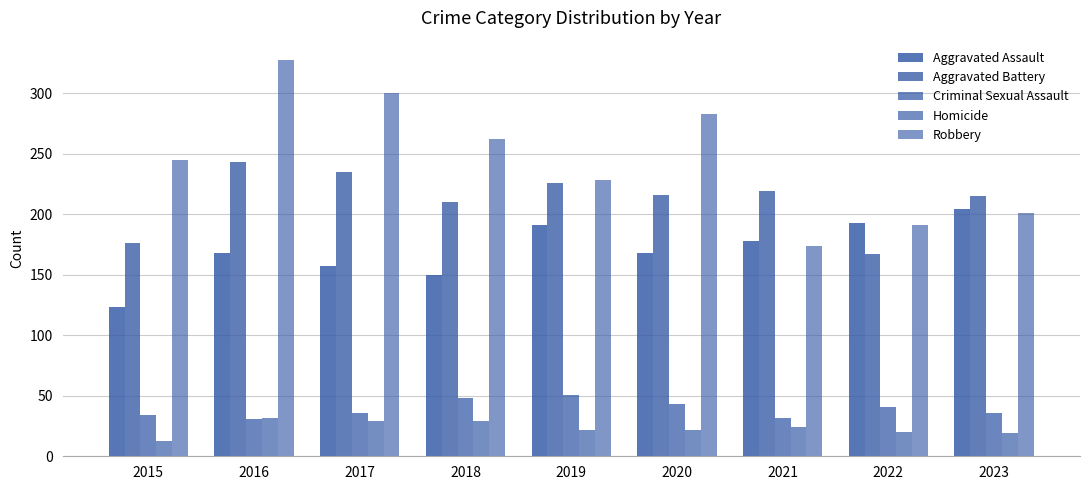

What is the average value of the Criminal Sexual Assault series?

39